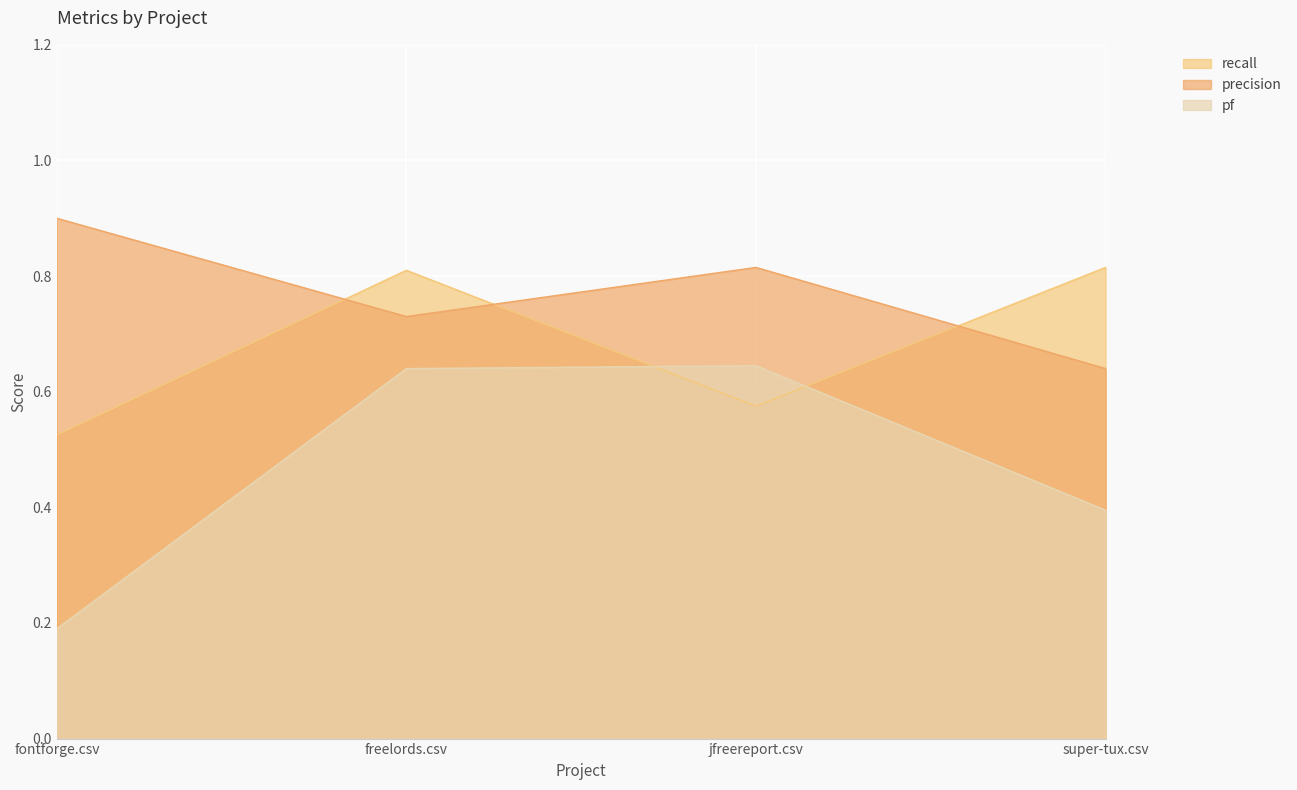

List the series in order of their overall mean, lowest first.

pf, recall, precision